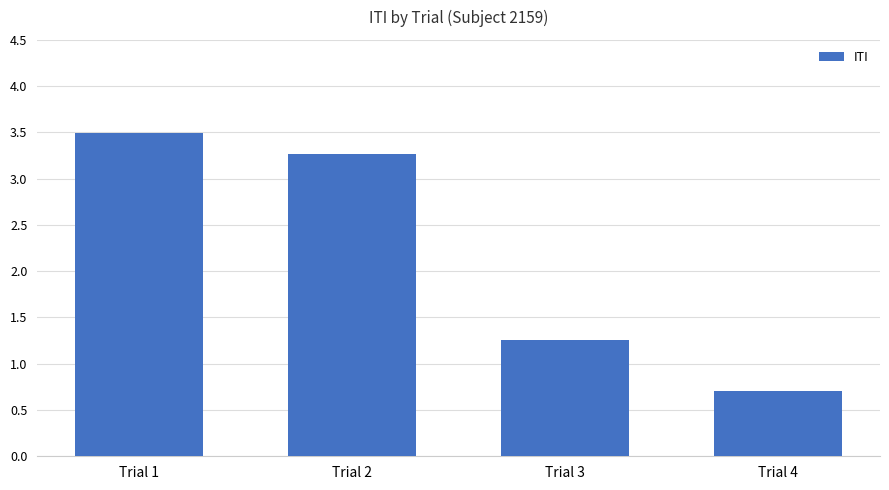

Reading left to right, extract all data points from this chart.

3.5	3.3	1.3	0.7